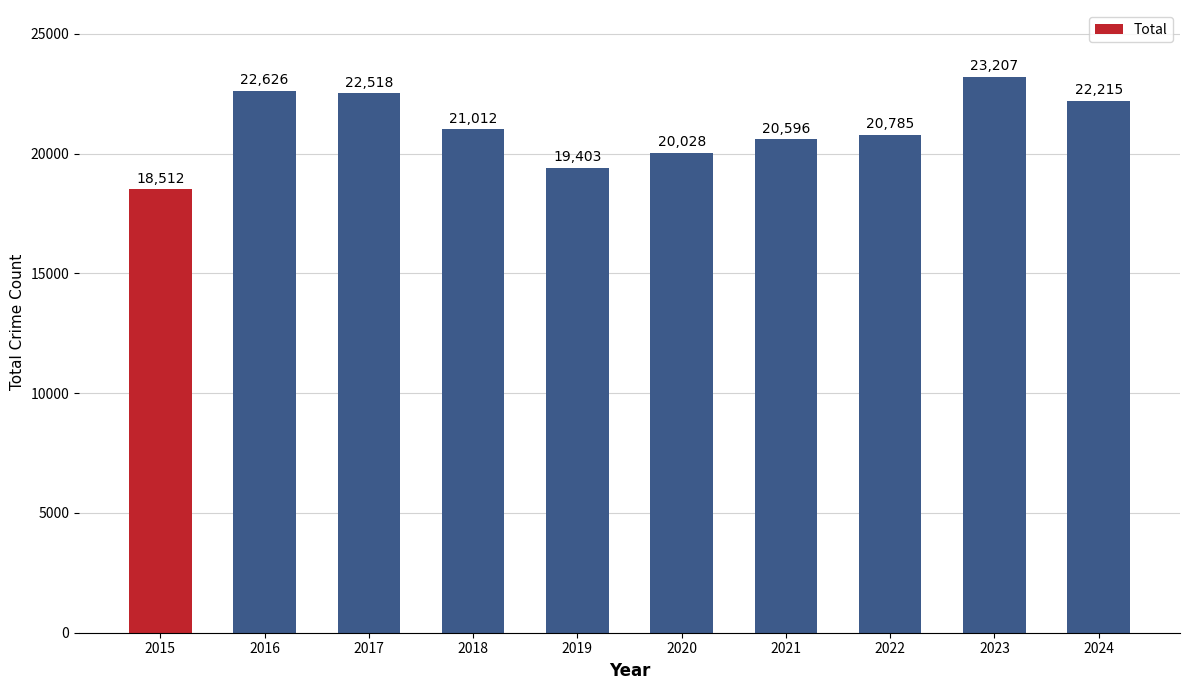

Does the chart contain stacked bars?

No